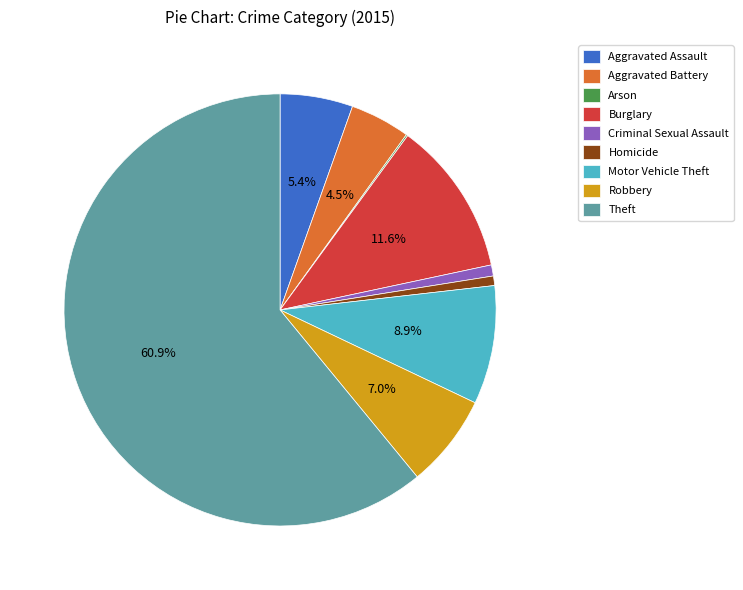

What percentage is the Burglary slice, to the nearest percent?

12%